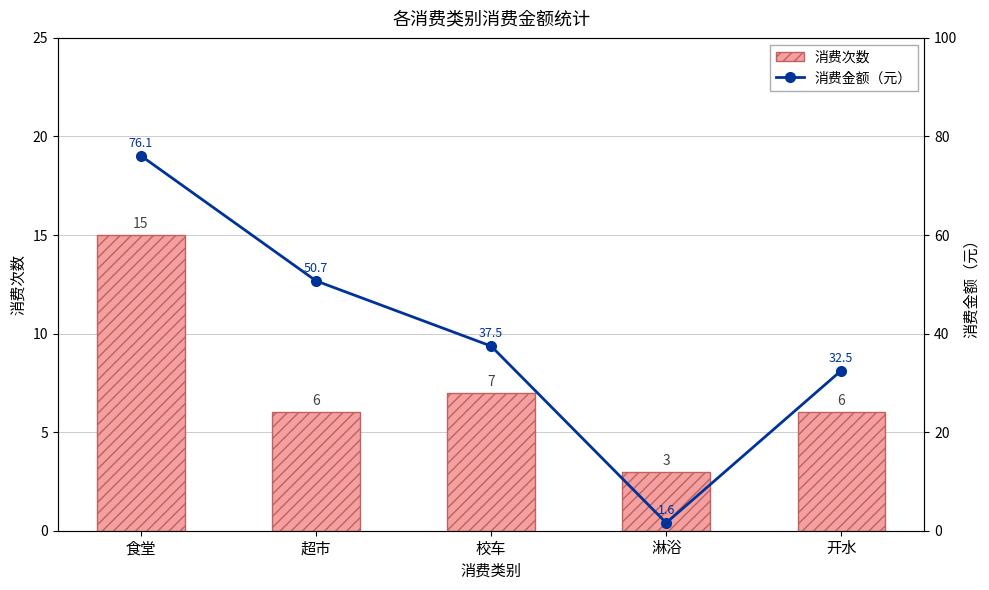

Are the bars horizontal?

No